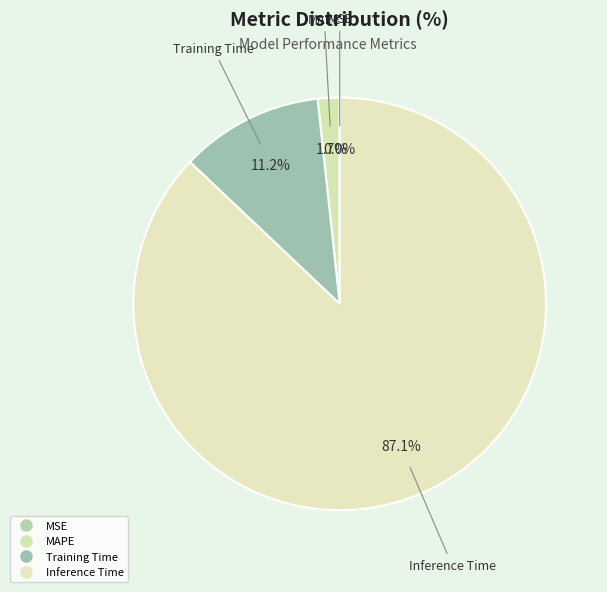

Count the number of slices in the pie.

5